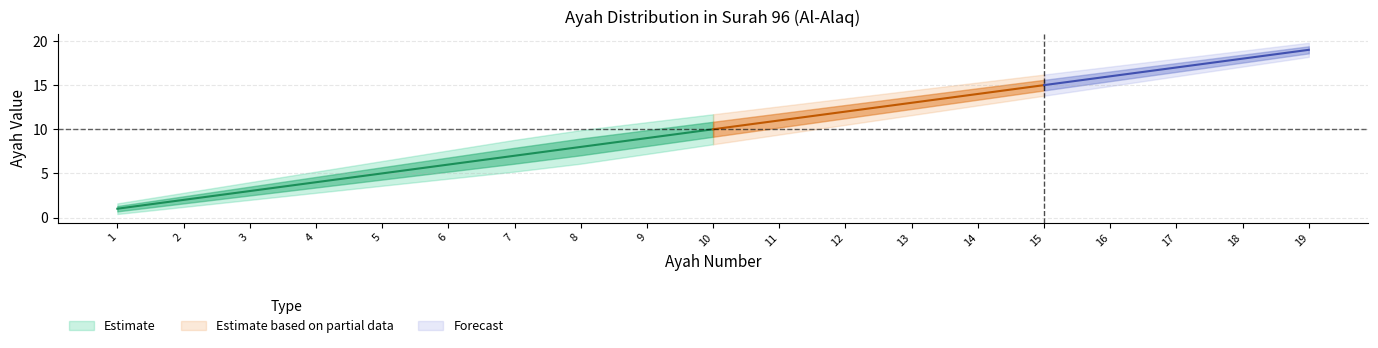

True or false: outer_upper has more than 2 points higher than both neighbors.

False